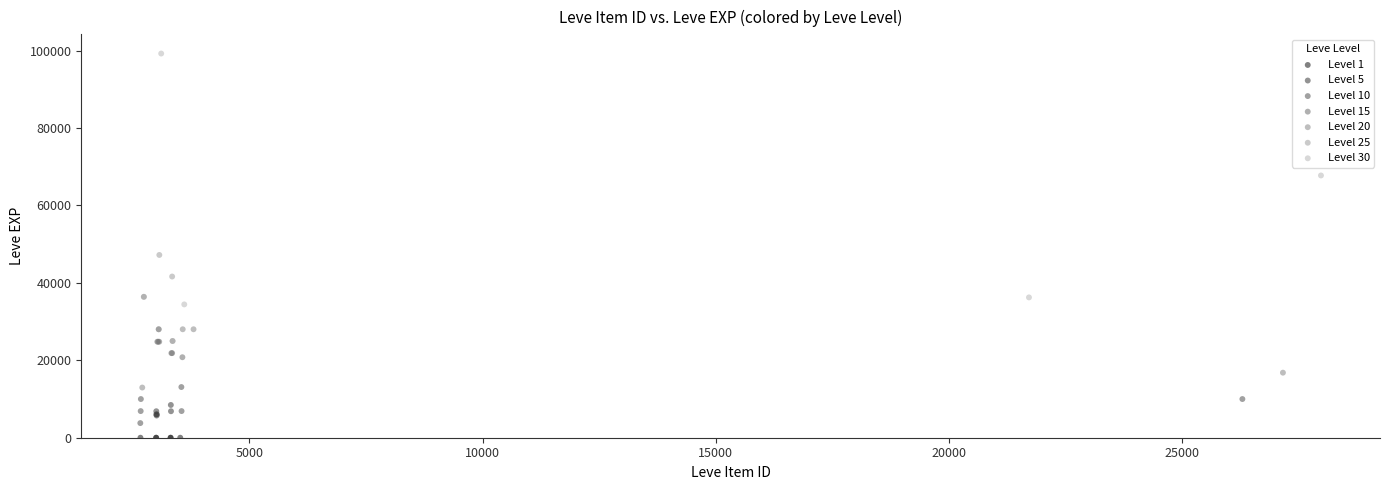

Which series has the widest spread of Y values?

Level 30